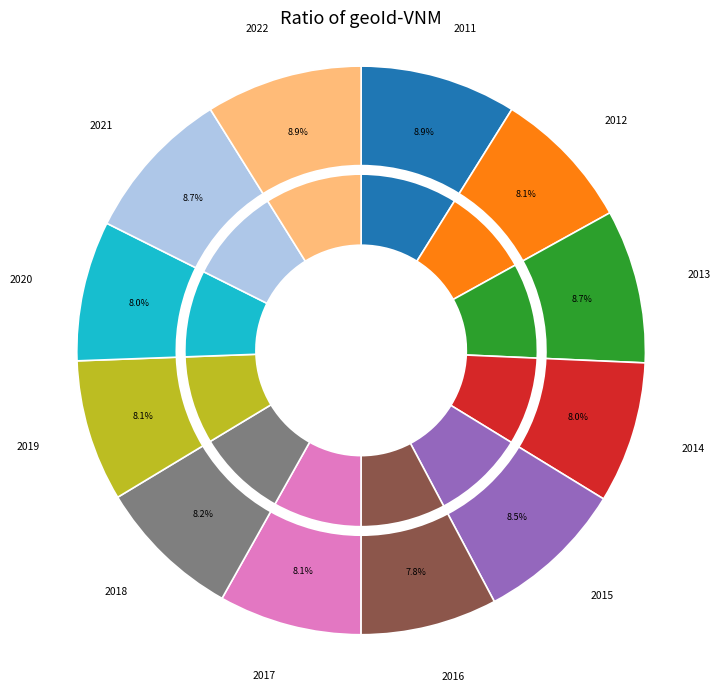

Count the number of slices in the pie.

12